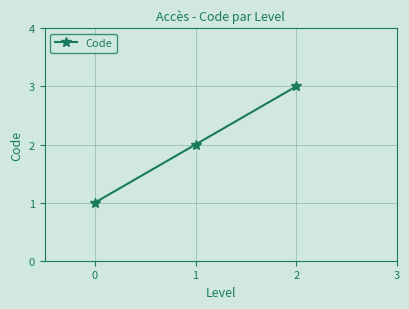

Does the chart display data point markers on the line(s)?

Yes